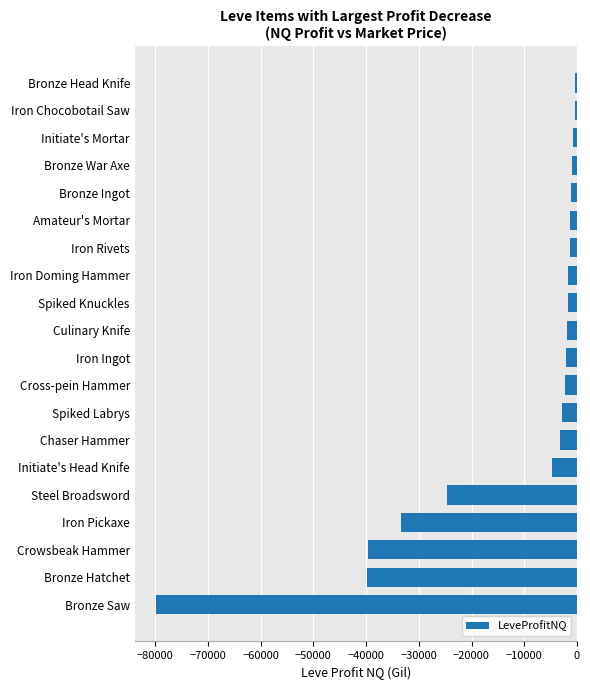

How many bars are there in total?

20